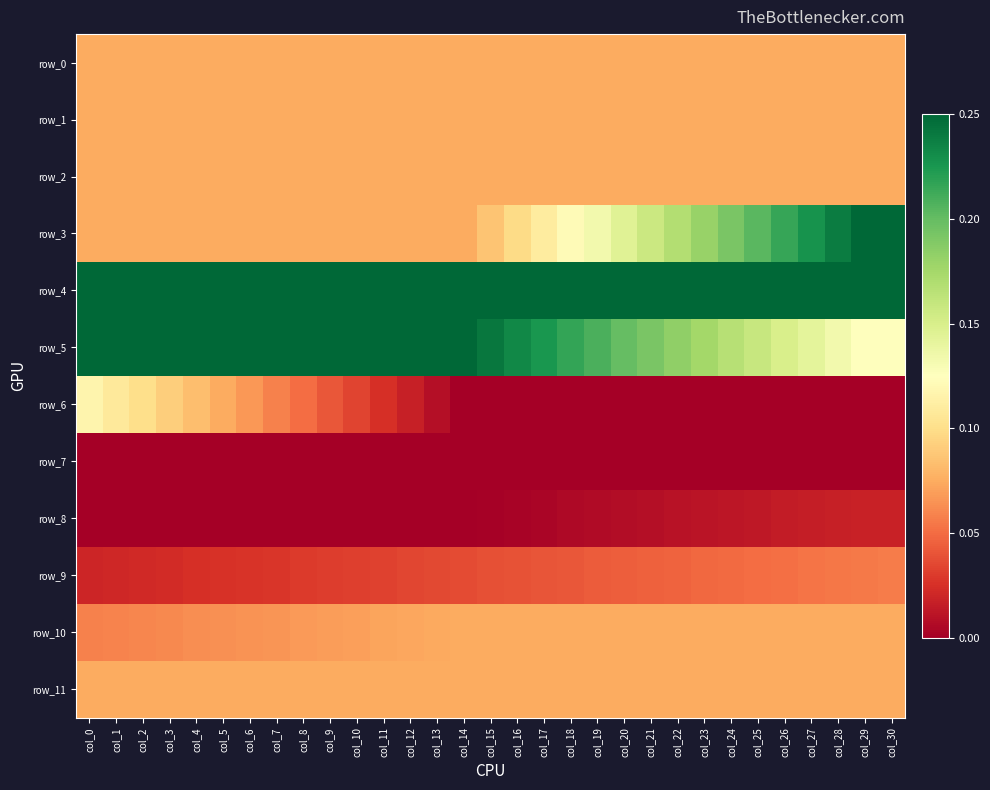

What is the total value across all series at col_10?

1.0